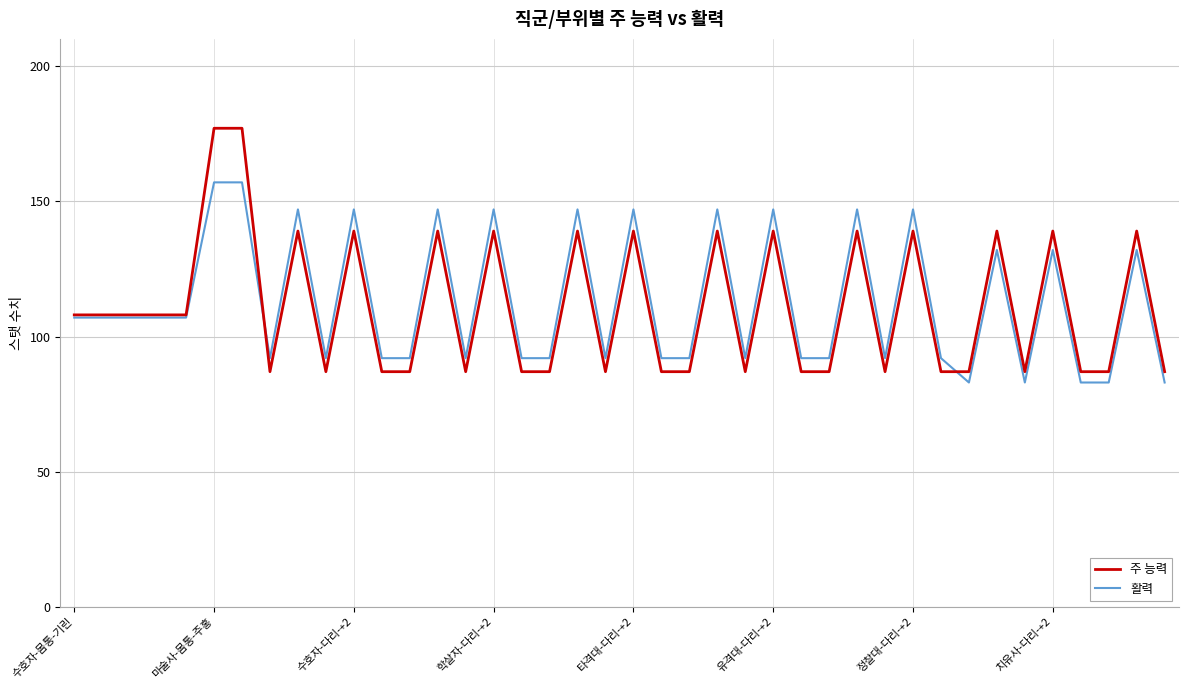

Is this an area chart (filled region under the line)?

No